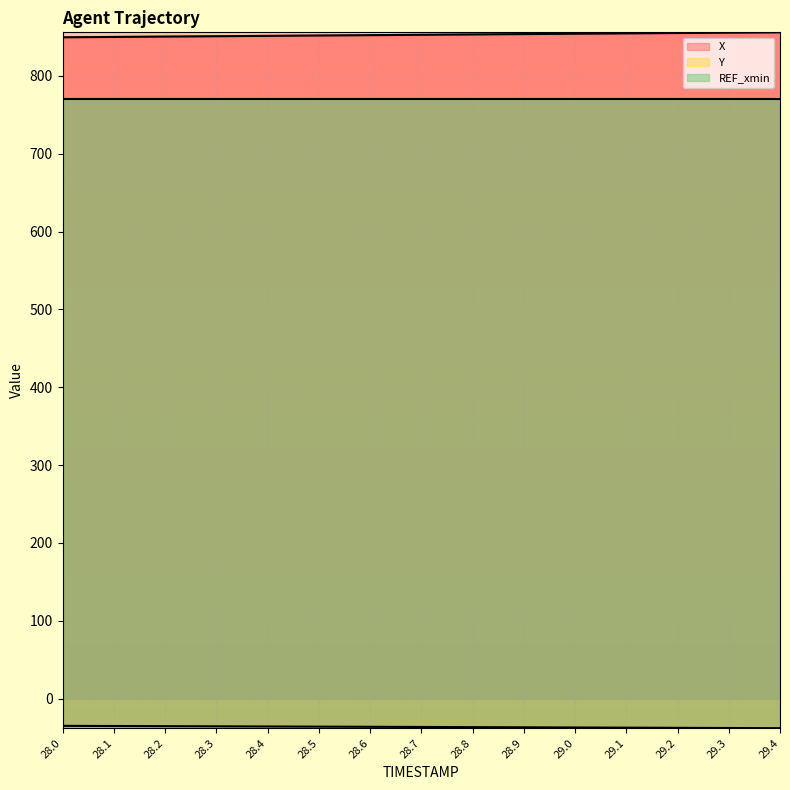

What is the minimum value shown in the chart?

-37.9